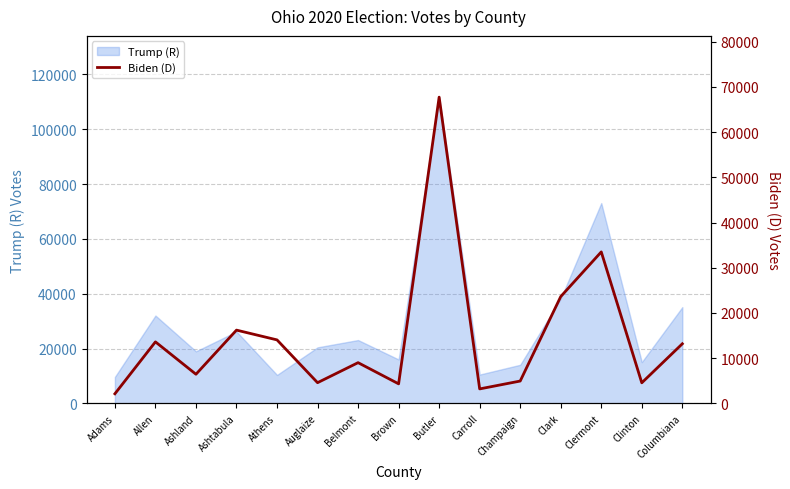

List the labels in order of value, largest first.

Butler, Clermont, Clark, Ashtabula, Athens, Allen, Columbiana, Belmont, Ashland, Champaign, Auglaize, Clinton, Brown, Carroll, Adams